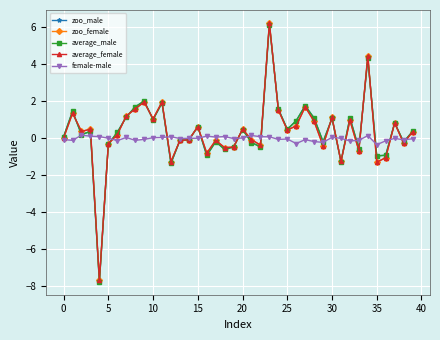

How many lines are shown in the chart?

5